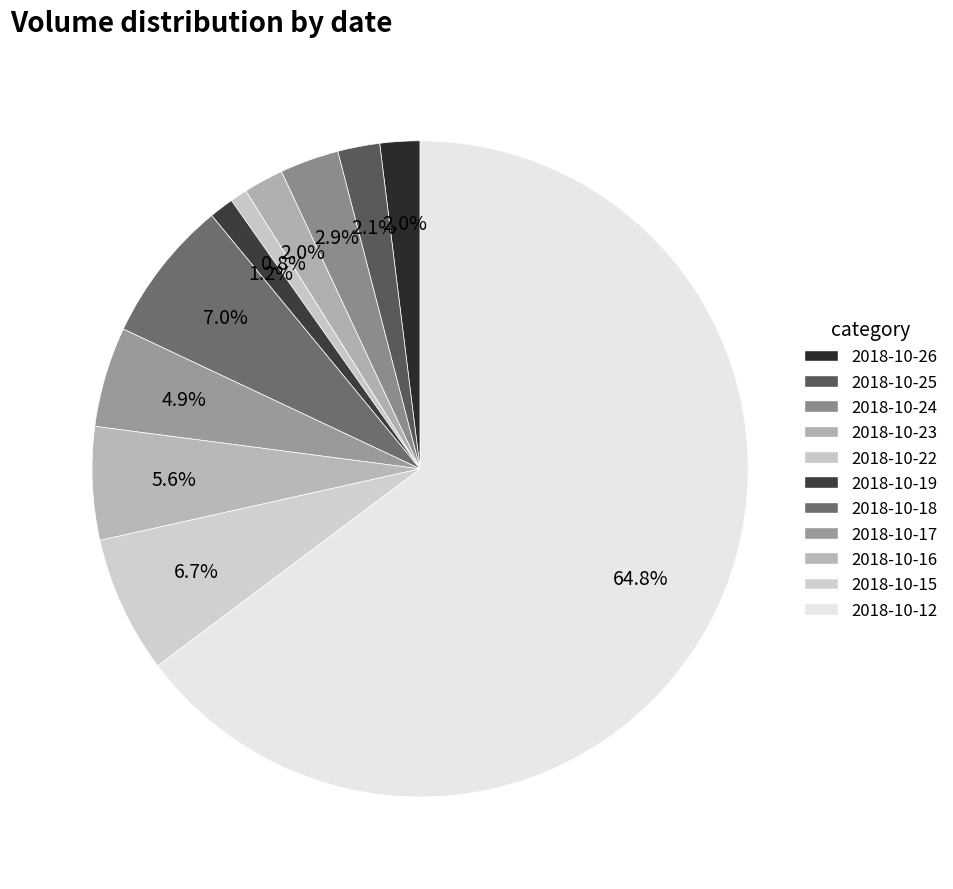

Which slice represents more than half of the pie?

2018-10-12